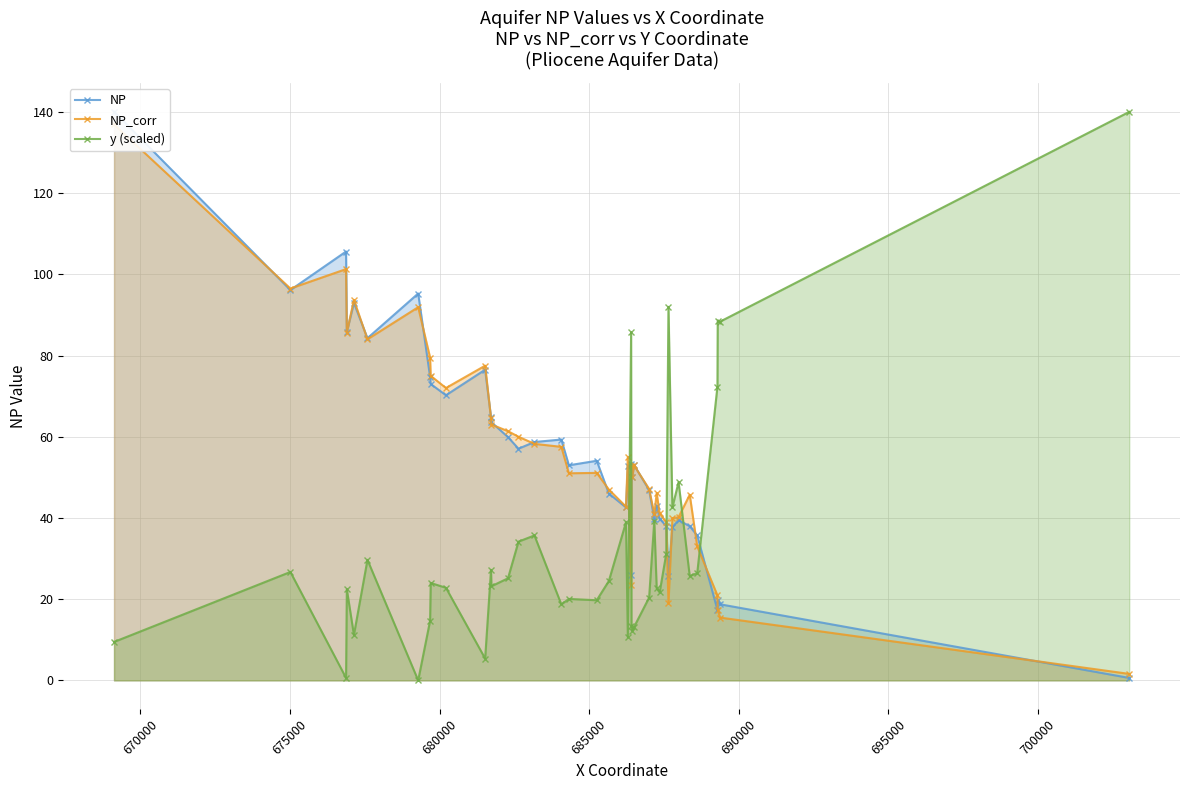

What are all the series names shown in the legend?

NP, NP_corr, y (scaled)